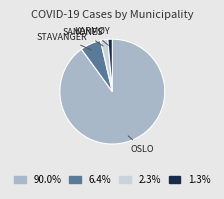

Count the number of slices in the pie.

4